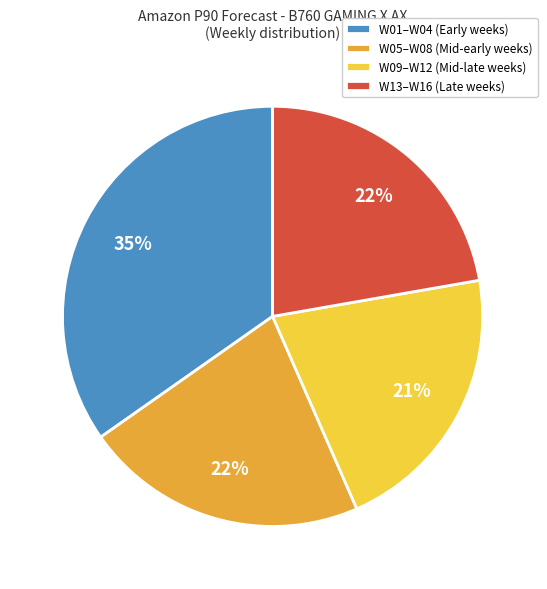

Combined, do W13–W16 (Late weeks) and W09–W12 (Mid-late weeks) account for over 50%?

No